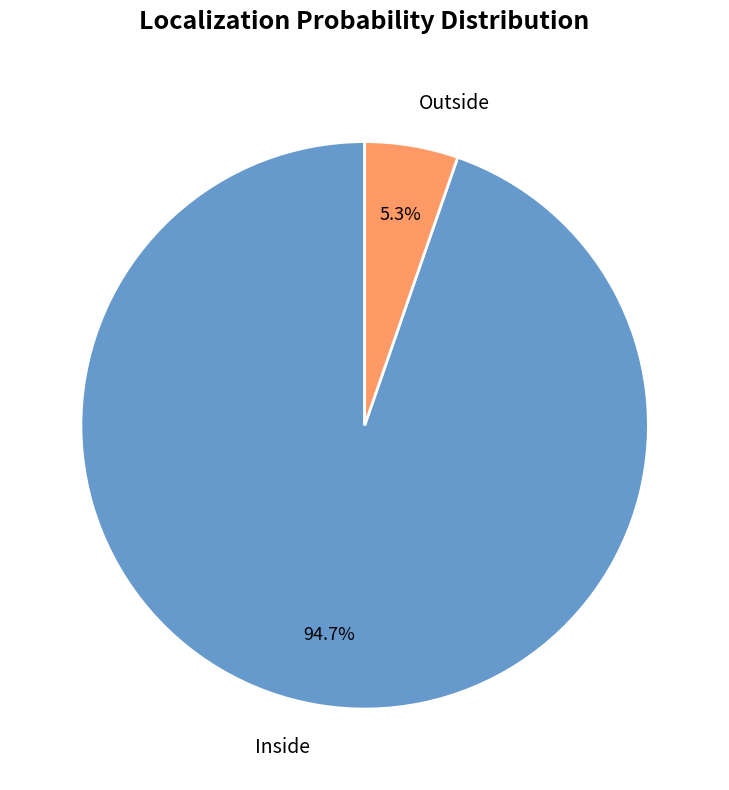

Rank the categories by value from highest to lowest.

Inside, Outside